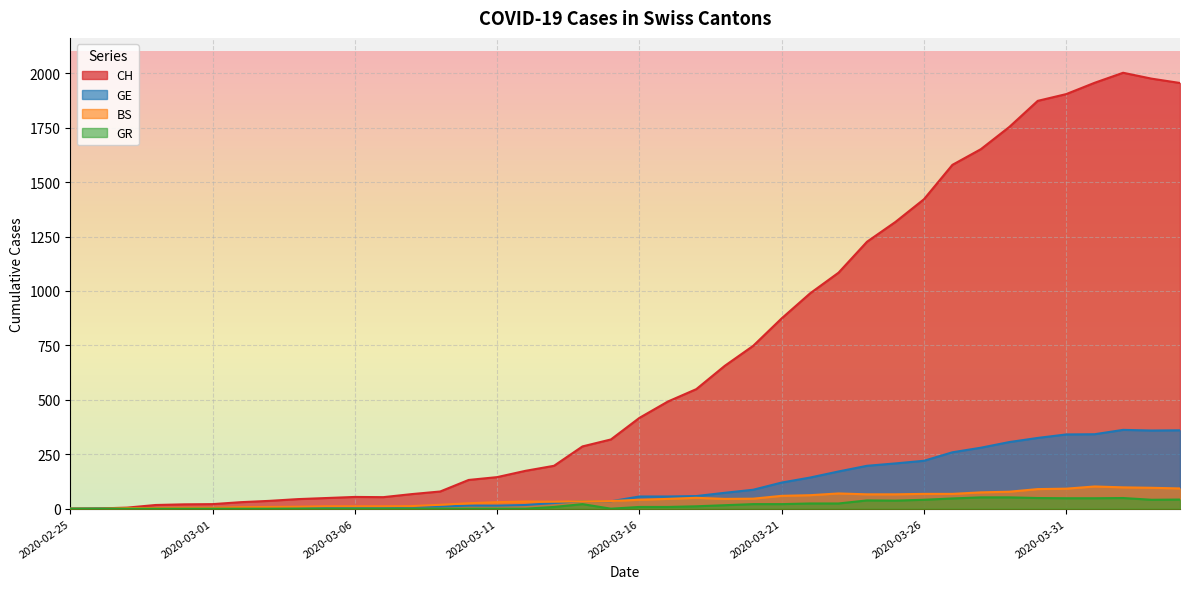

Rank the series by their maximum value, from lowest to highest.

GR, BS, GE, CH